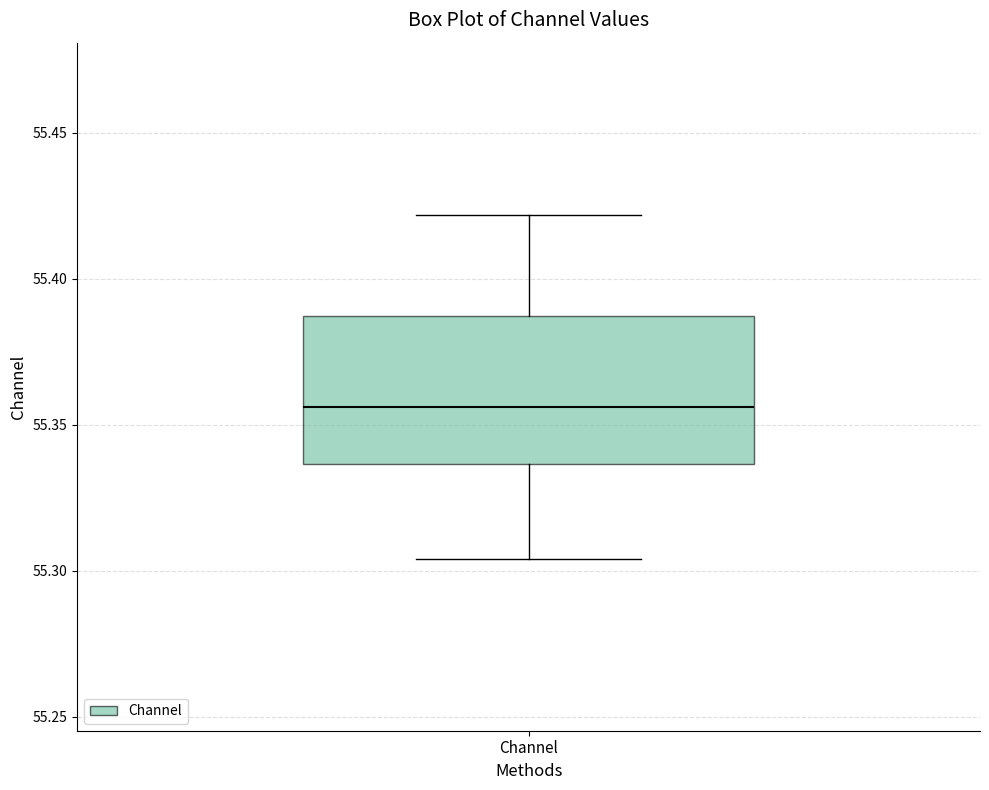

Transcribe this box plot: give where the median line is, the range the box spans, and where the two whiskers end, as read against the y-axis. The values are not printed on the chart, so give them approximately, as read against the axis.

median 55.355, box 55.335 to 55.385, whiskers 55.305 to 55.420